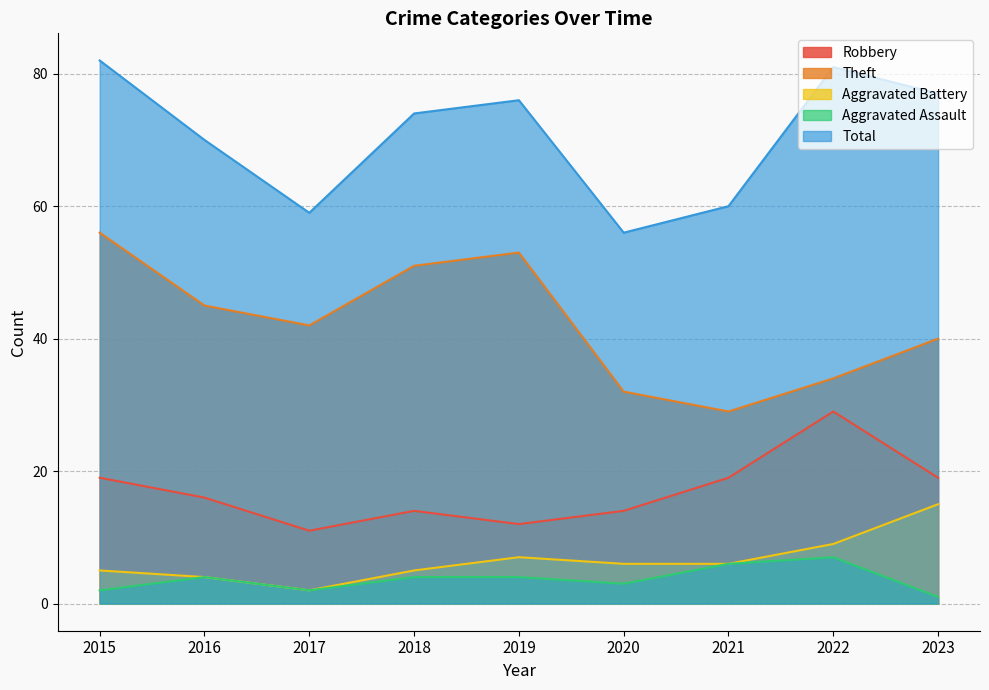

The Total series shows 32 at 2022. True or false?

False